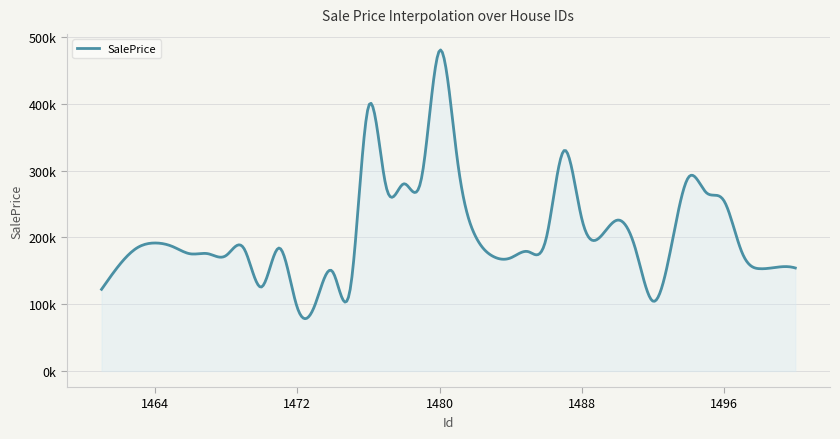

List the labels in order of value, largest first.

1480, 1476, 1487, 1481, 1479, 1494, 1478, 1477, 1495, 1496, 1488, 1490, 1482, 1489, 1486, 1464, 1465, 1463, 1491, 1471, 1469, 1493, 1485, 1497, 1467, 1466, 1468, 1483, 1484, 1462, 1499, 1500, 1498, 1474, 1470, 1475, 1461, 1492, 1473, 1472